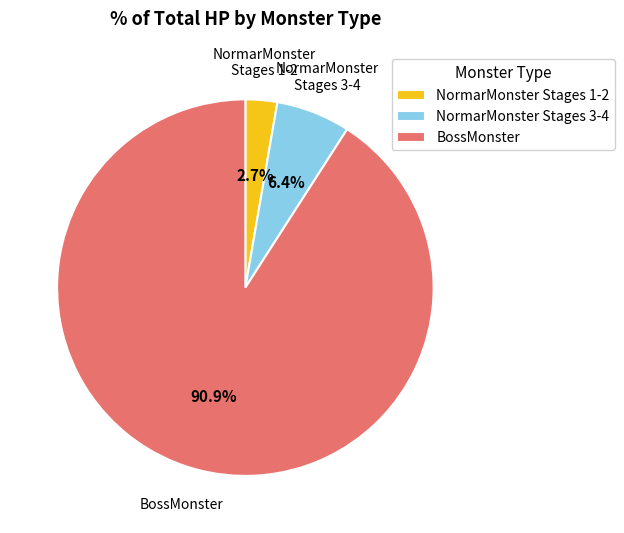

Rank the categories by value from highest to lowest.

BossMonster, NormarMonster Stages 3-4, NormarMonster Stages 1-2